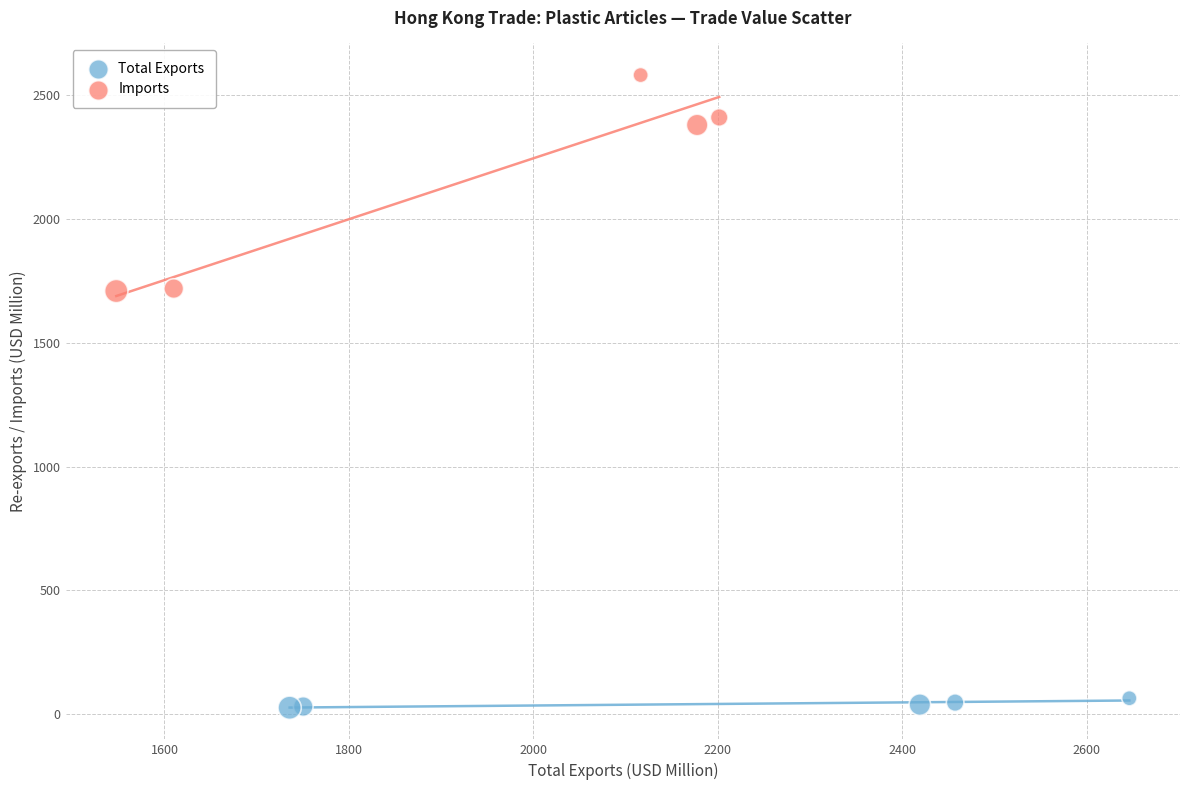

Which series contains the highest Y value?

Imports